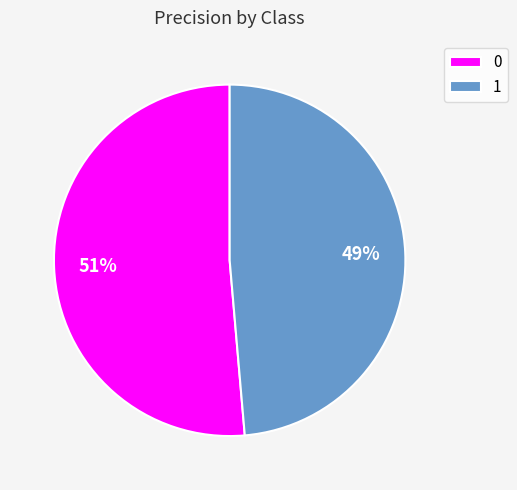

Which slice is the smallest?

1